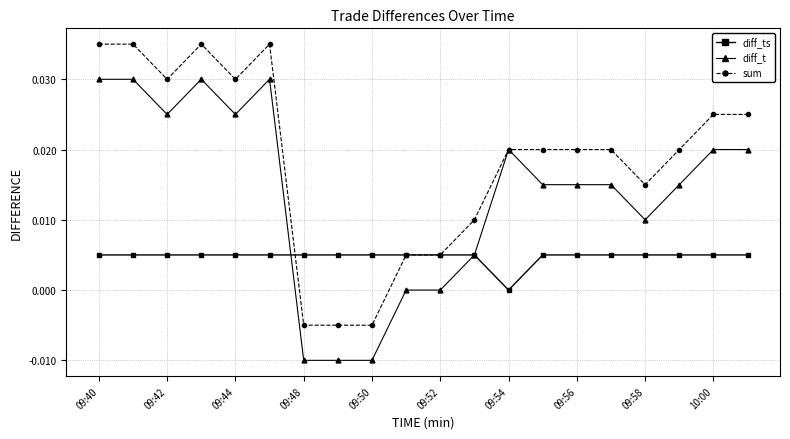

How many diff_t values are between 0 and 1?

17